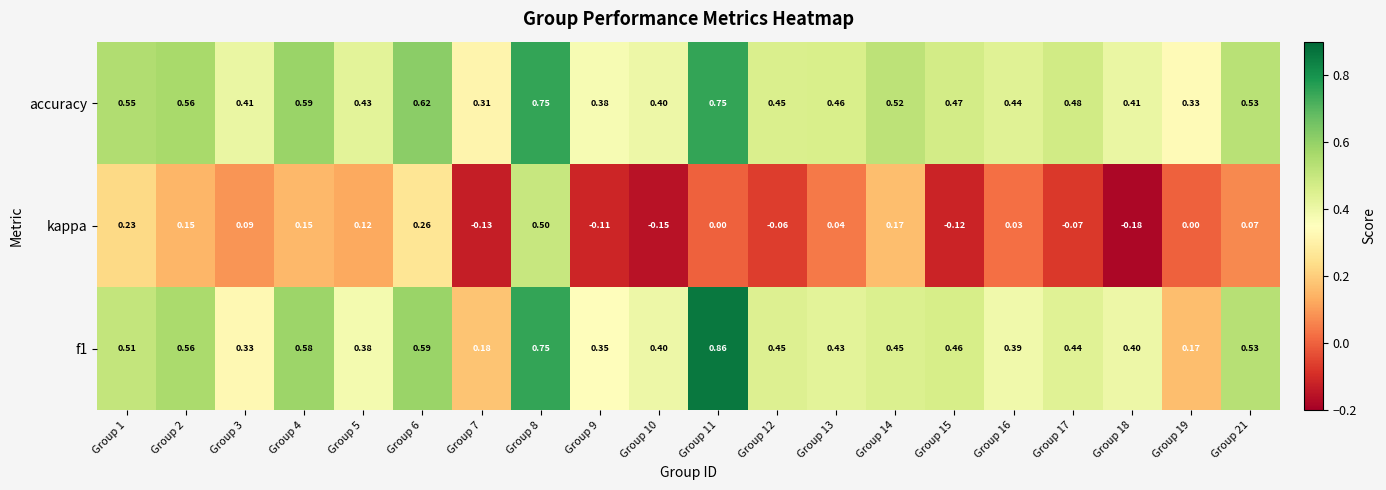

Is the value of accuracy at Group 15 greater than the value of kappa at Group 2?

Yes